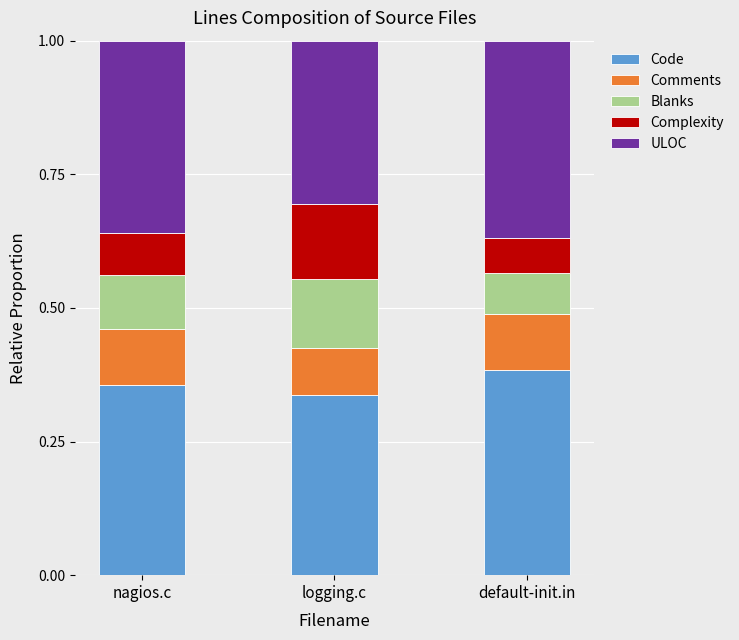

Does the chart contain stacked bars?

Yes